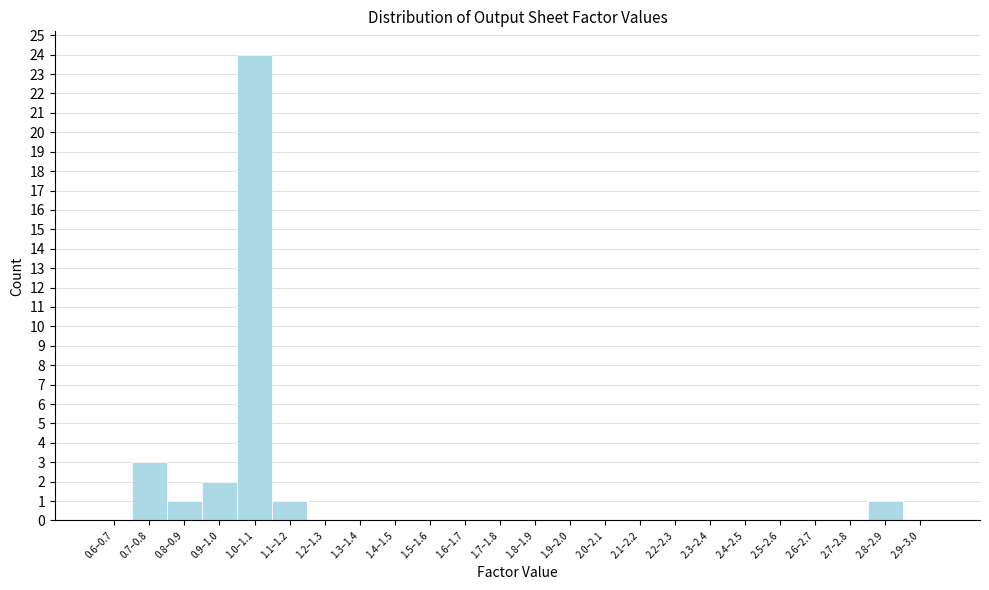

Reading right to left, list all the values displayed in this chart.

2.9–3.0=0	2.8–2.9=1	2.7–2.8=0	2.6–2.7=0	2.5–2.6=0	2.4–2.5=0	2.3–2.4=0	2.2–2.3=0	2.1–2.2=0	2.0–2.1=0	1.9–2.0=0	1.8–1.9=0	1.7–1.8=0	1.6–1.7=0	1.5–1.6=0	1.4–1.5=0	1.3–1.4=0	1.2–1.3=0	1.1–1.2=1	1.0–1.1=24	0.9–1.0=2	0.8–0.9=1	0.7–0.8=3	0.6–0.7=0